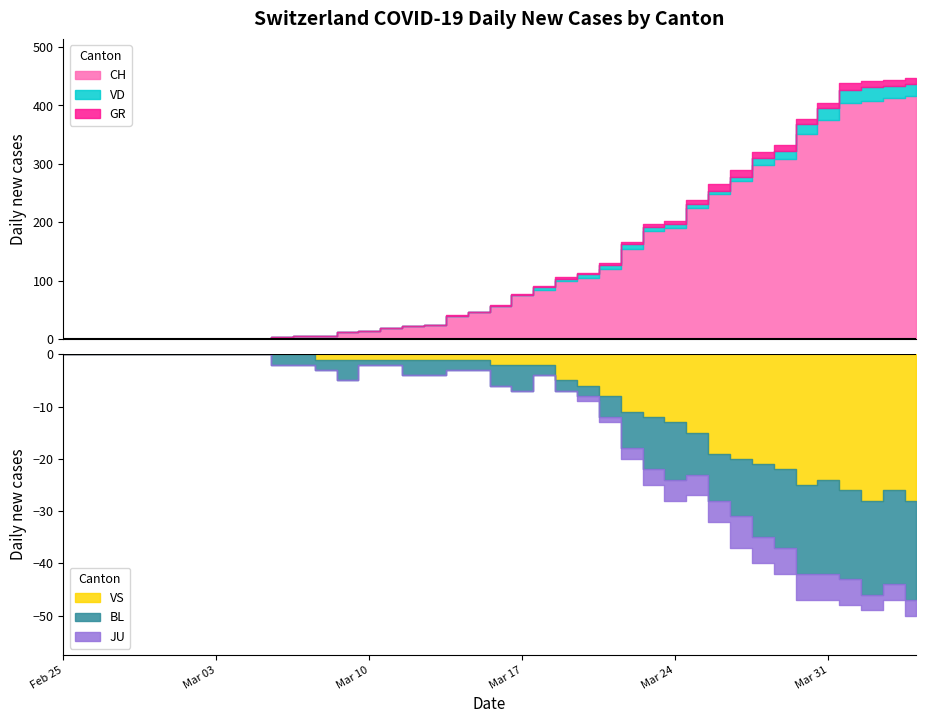

The value of GR at 39 is 10. True or false?

True